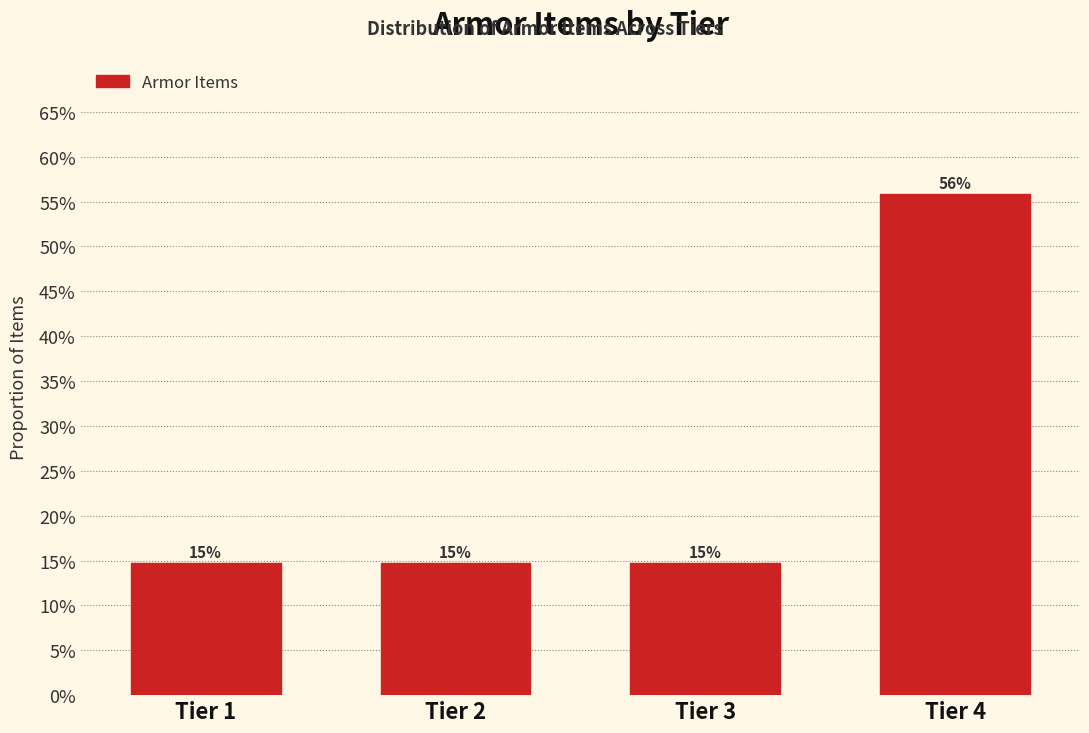

Are the bars horizontal?

No